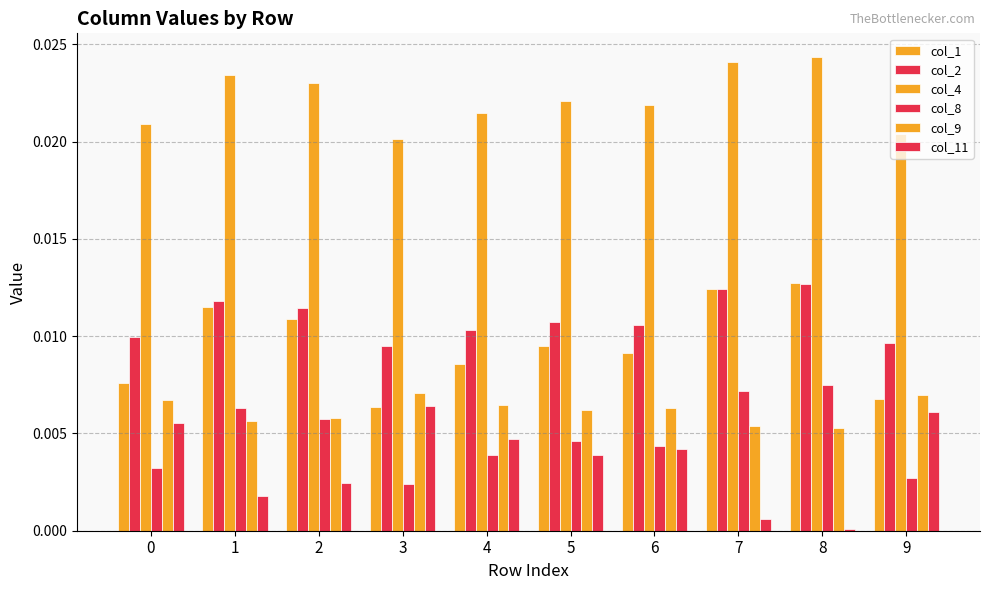

Which category has the highest value across all series?

8